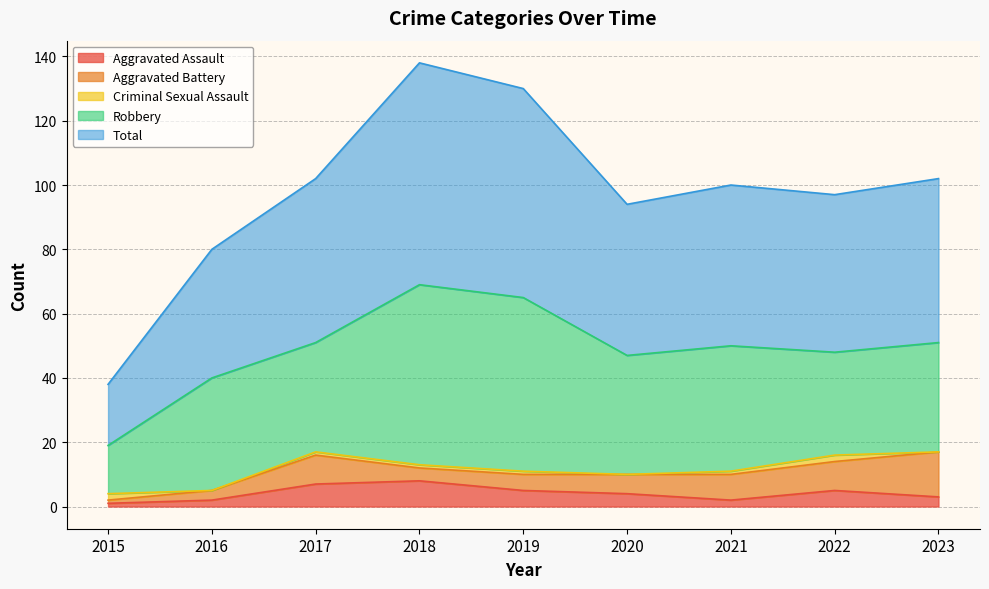

How many intersections are there between Aggravated Assault and Criminal Sexual Assault?

1